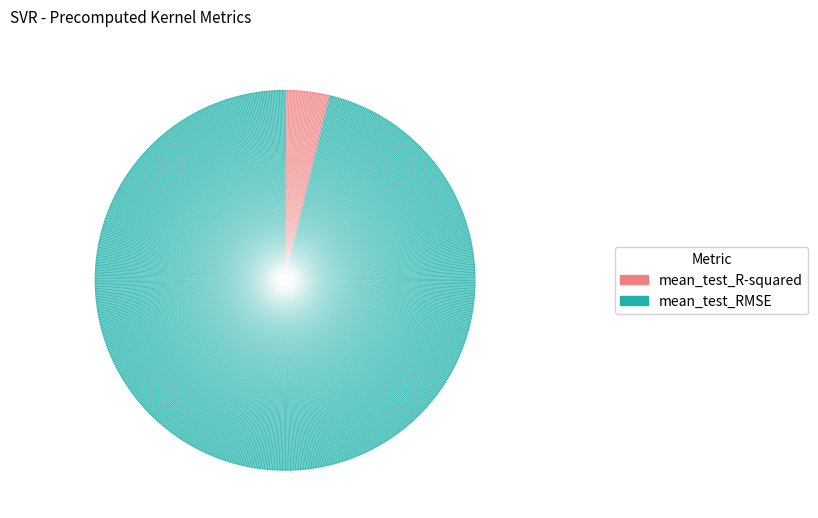

Which slice represents more than half of the pie?

mean_test_RMSE